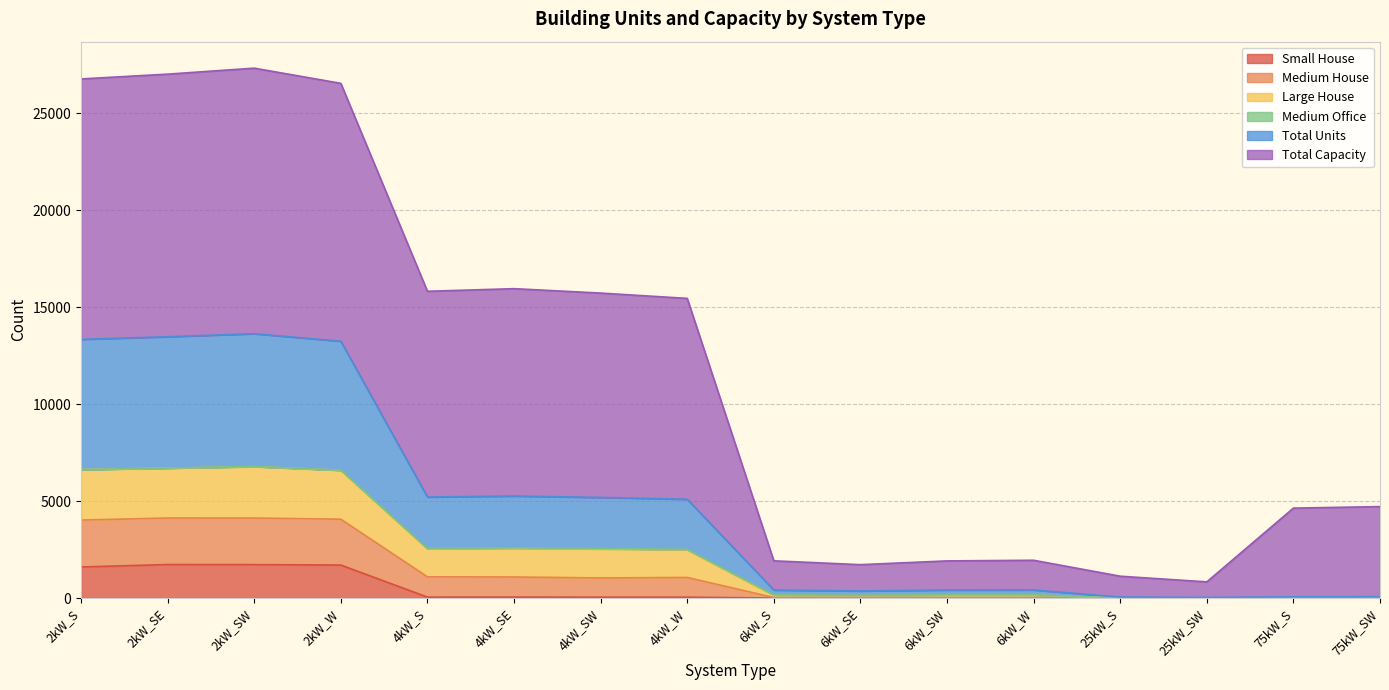

How many data points does each series have?

16